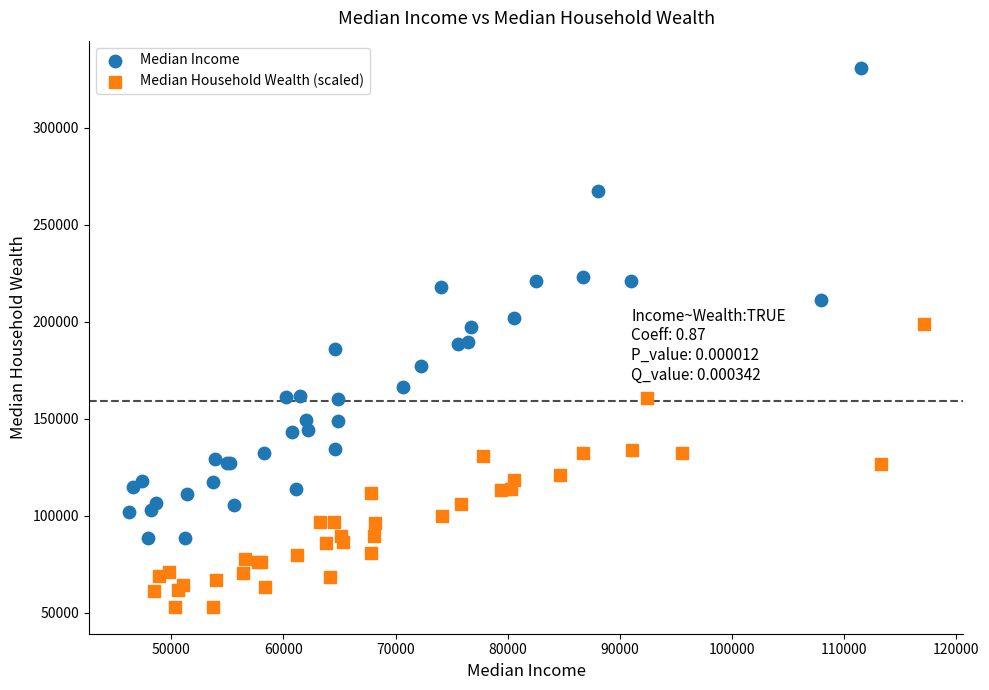

What are all the series names shown in the legend?

Median Income, Median Household Wealth (scaled)